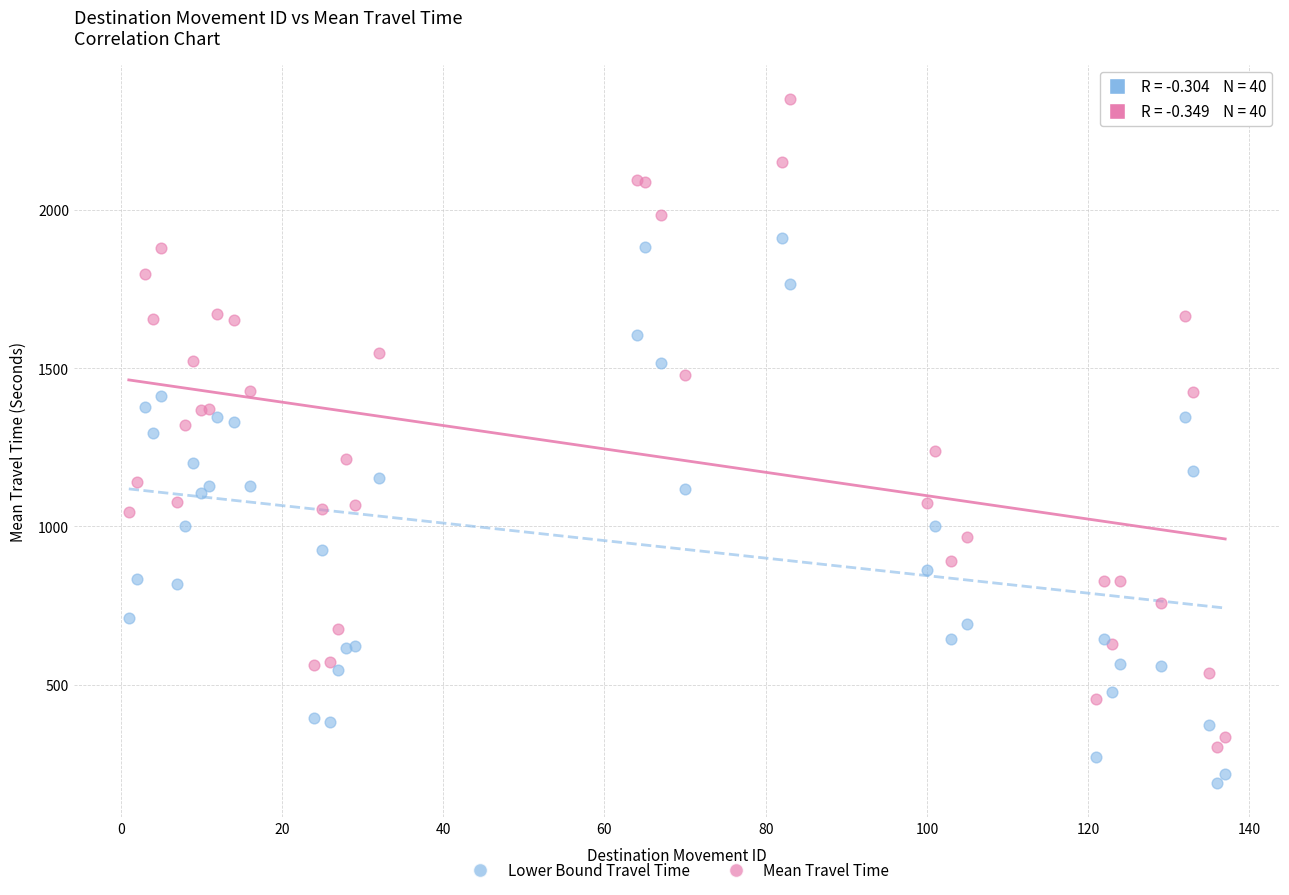

What is the X range (max minus min) for the scatter plot?

136